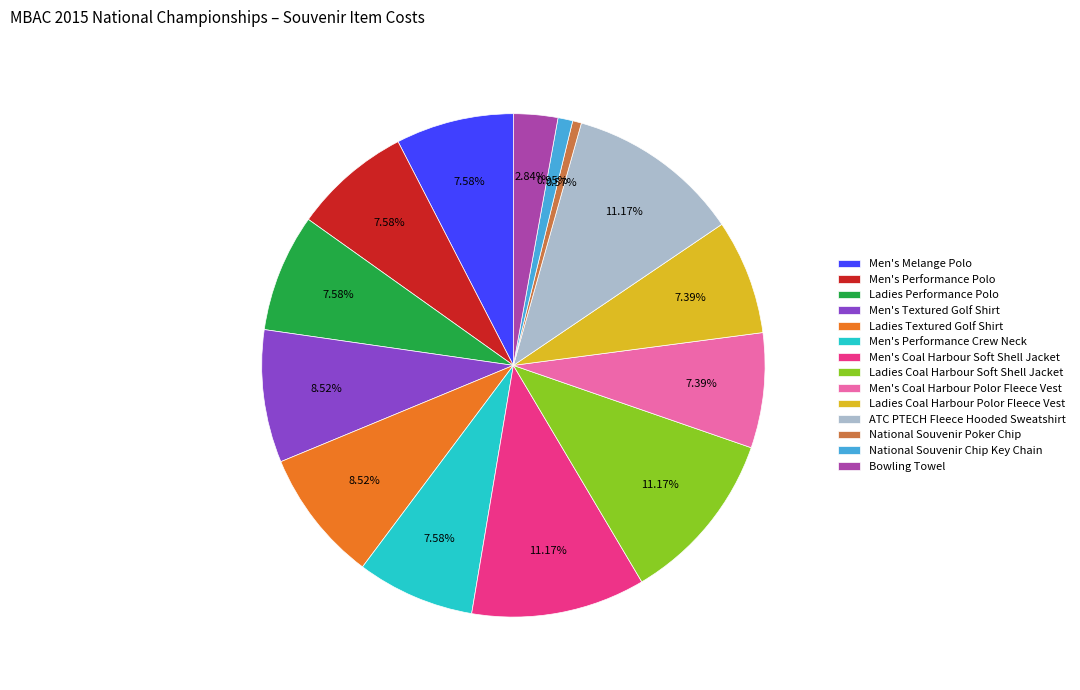

To the nearest percent, what percentage of the pie is Ladies Textured Golf Shirt?

9%